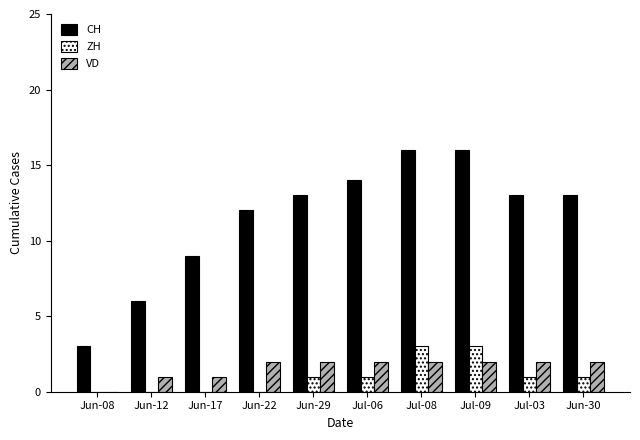

What is the sum of all ZH values?

10